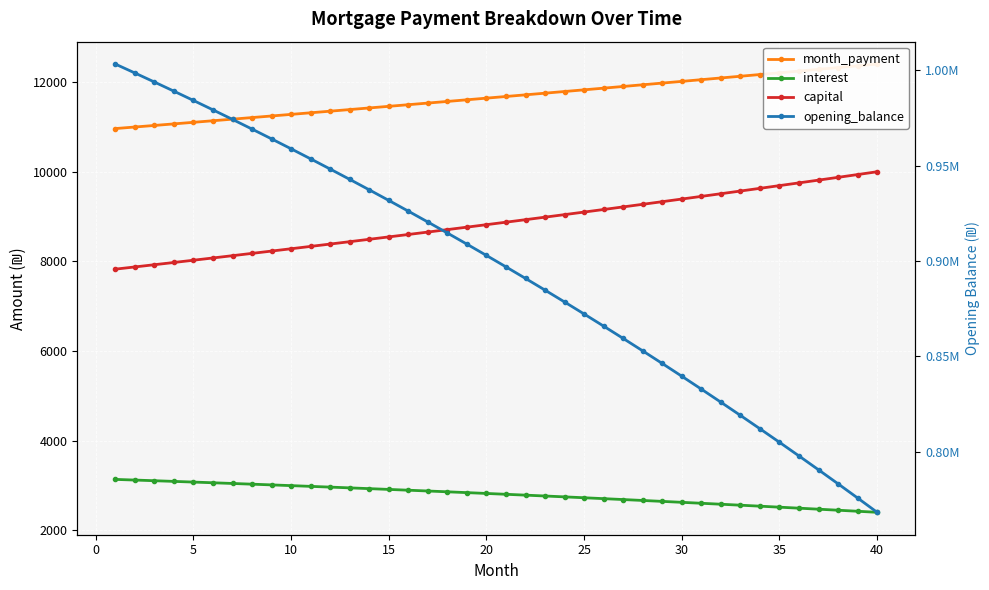

What is the greatest value displayed?

1003166.7